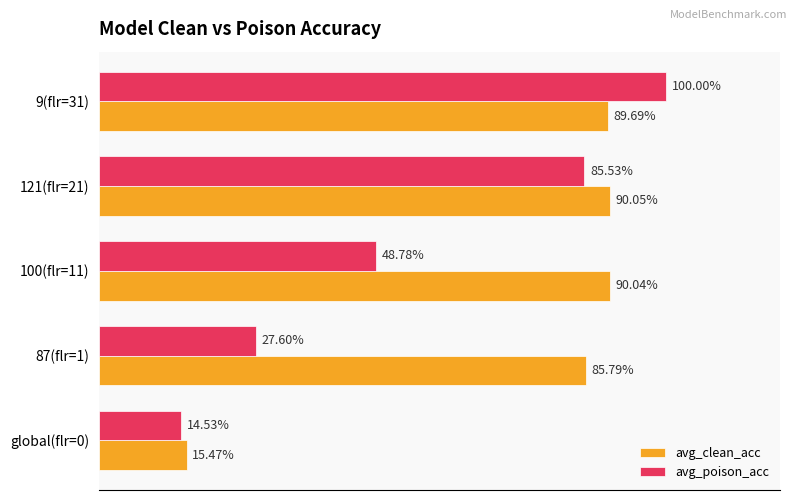

What is the value of the avg_poison_acc bar at the 3rd from the left?

0.5